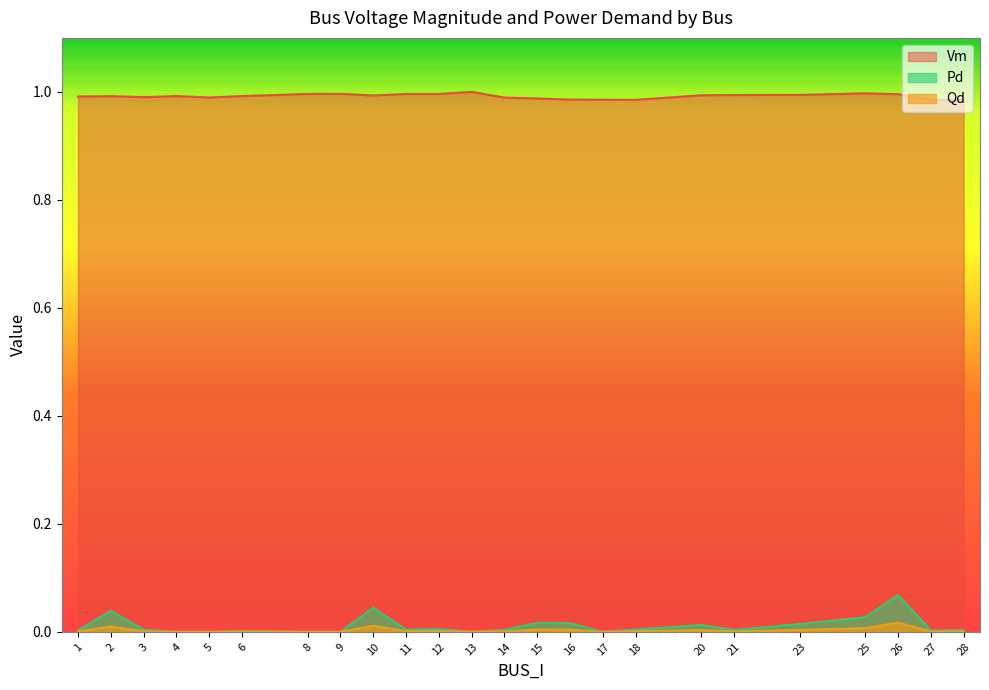

What is the total value across all series at 26?

1.1